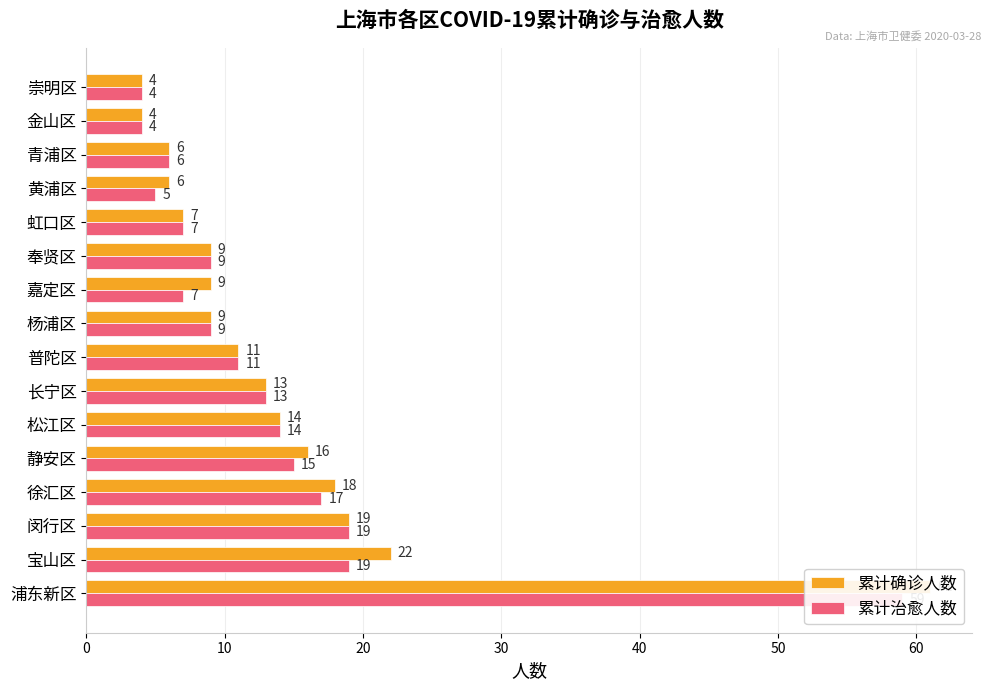

What is the smallest value displayed?

4